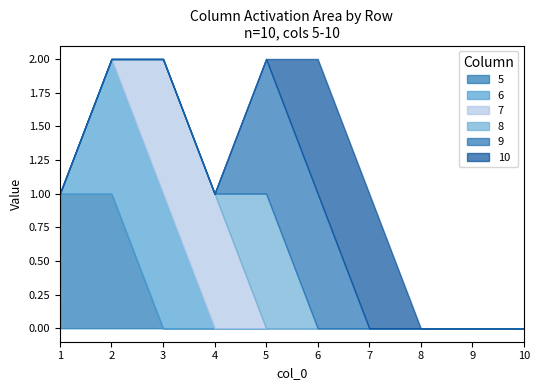

What is the spread (max minus min) of values at 5?

1